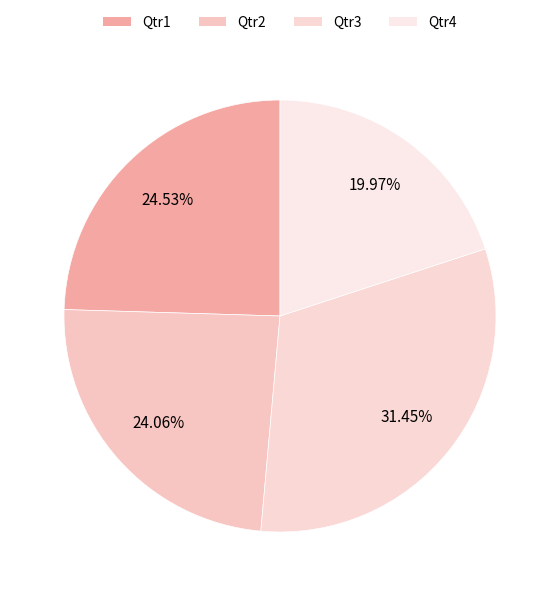

Combined, do Qtr3 and Qtr2 account for over 50%?

Yes